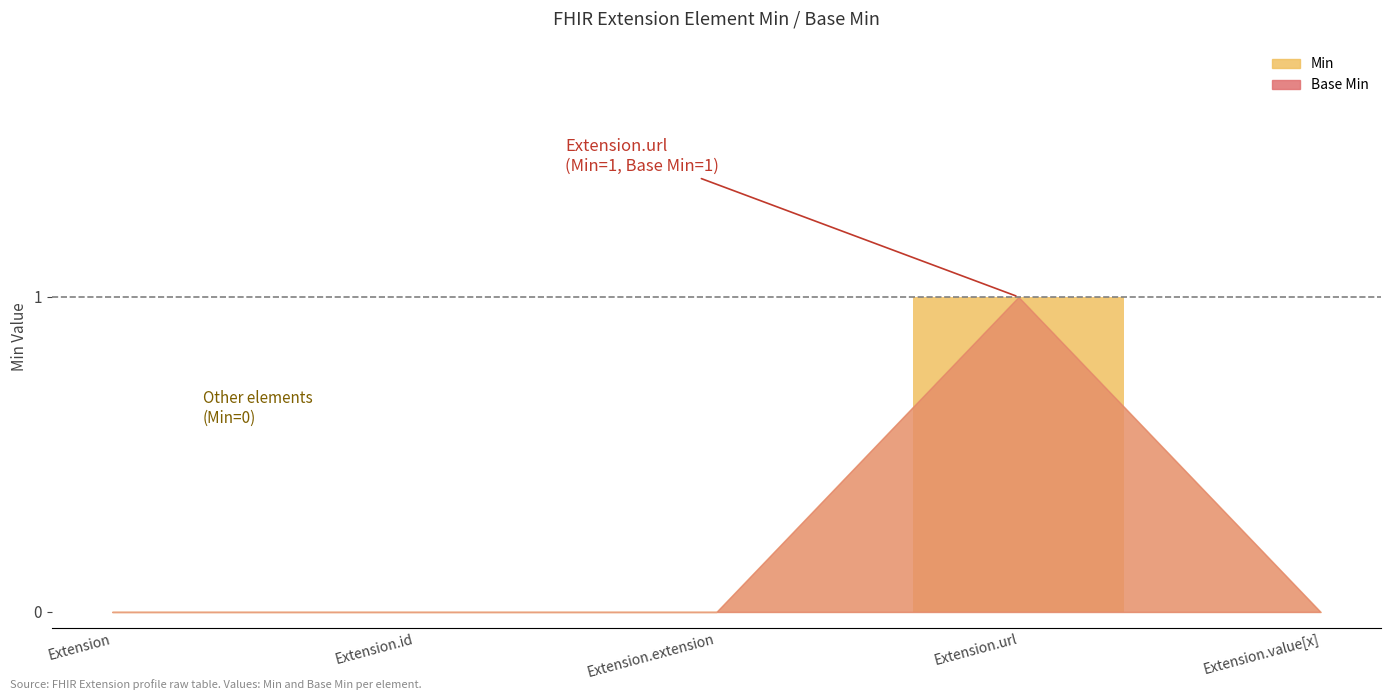

Rank the series at Extension.url from lowest to highest value.

Min, Base Min